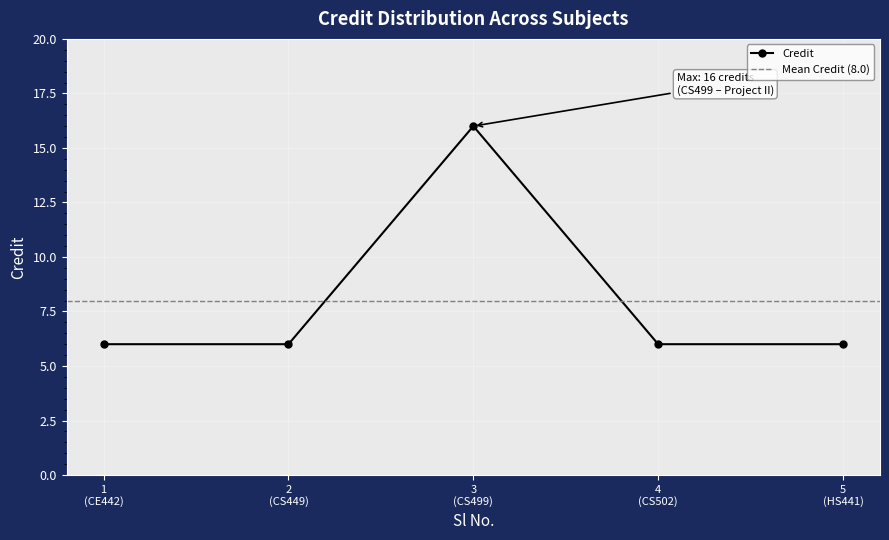

In Credit, how many points are higher than both neighbors (excluding endpoints)?

1